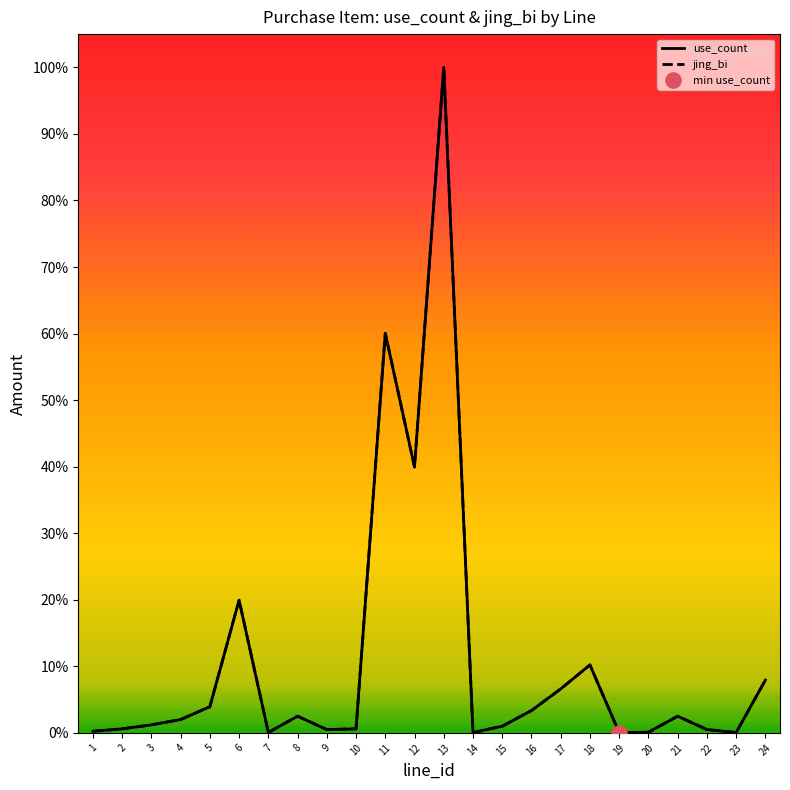

What is the total value across all series at 11?

240000000.0